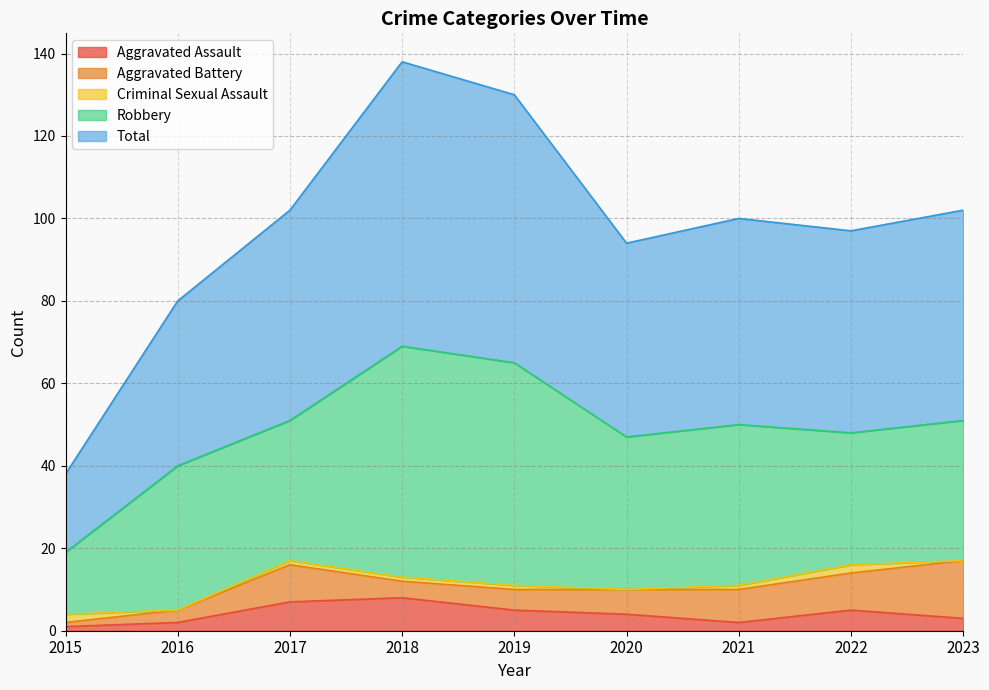

What is the value of the Criminal Sexual Assault point at the 8th from the left?

2